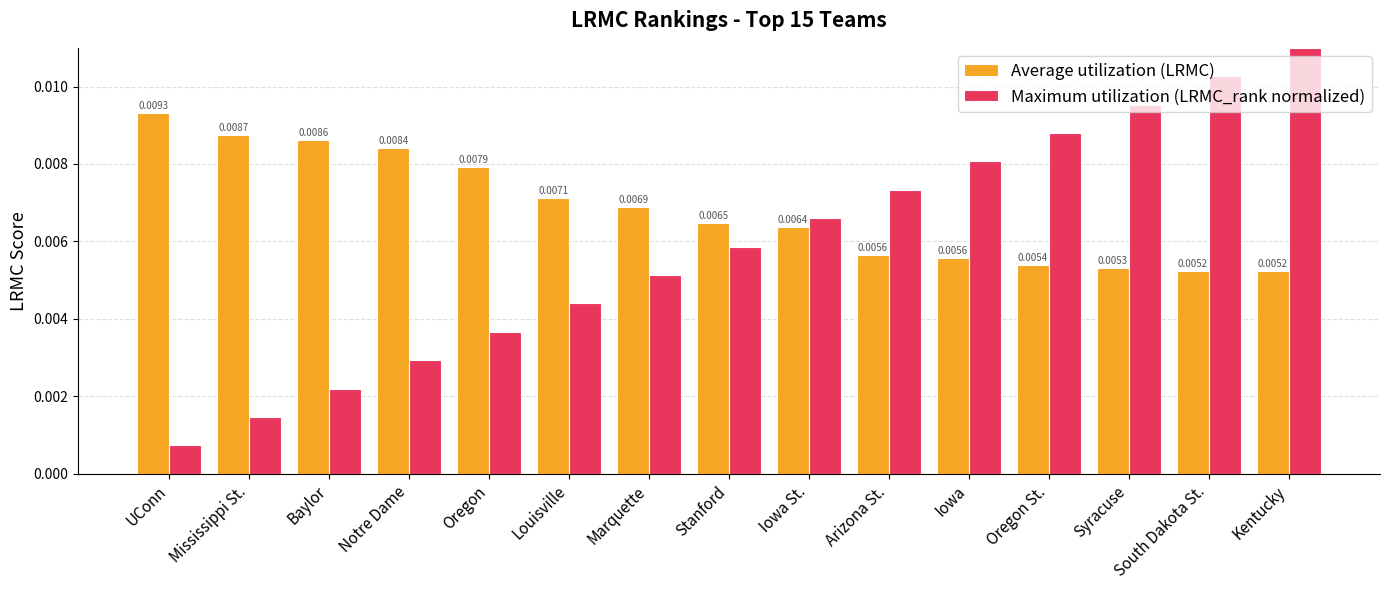

Rank the series by their average value, from lowest to highest.

Maximum utilization (LRMC_rank normalized), Average utilization (LRMC)